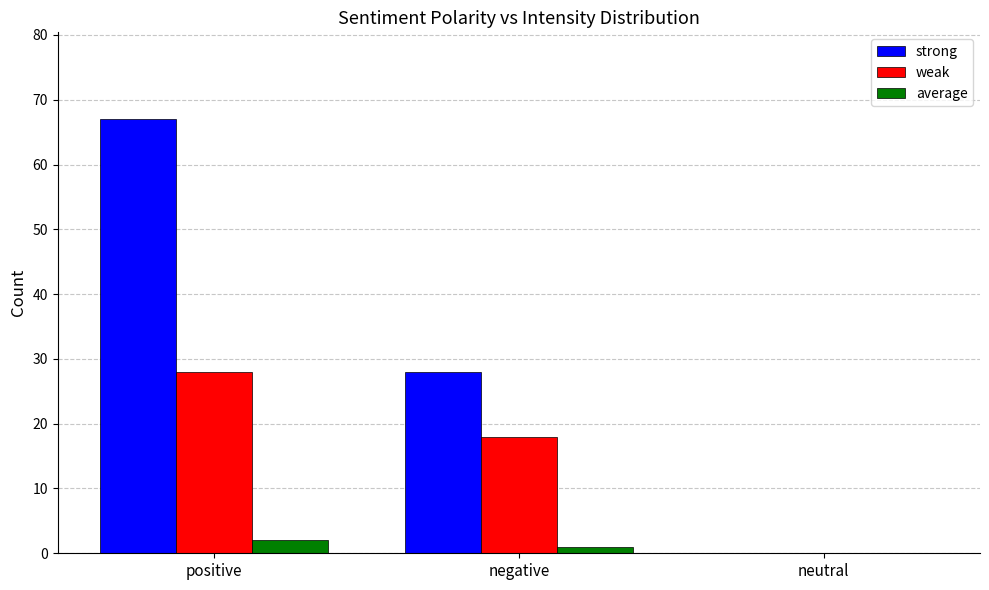

At which label is average closest to 1?

negative